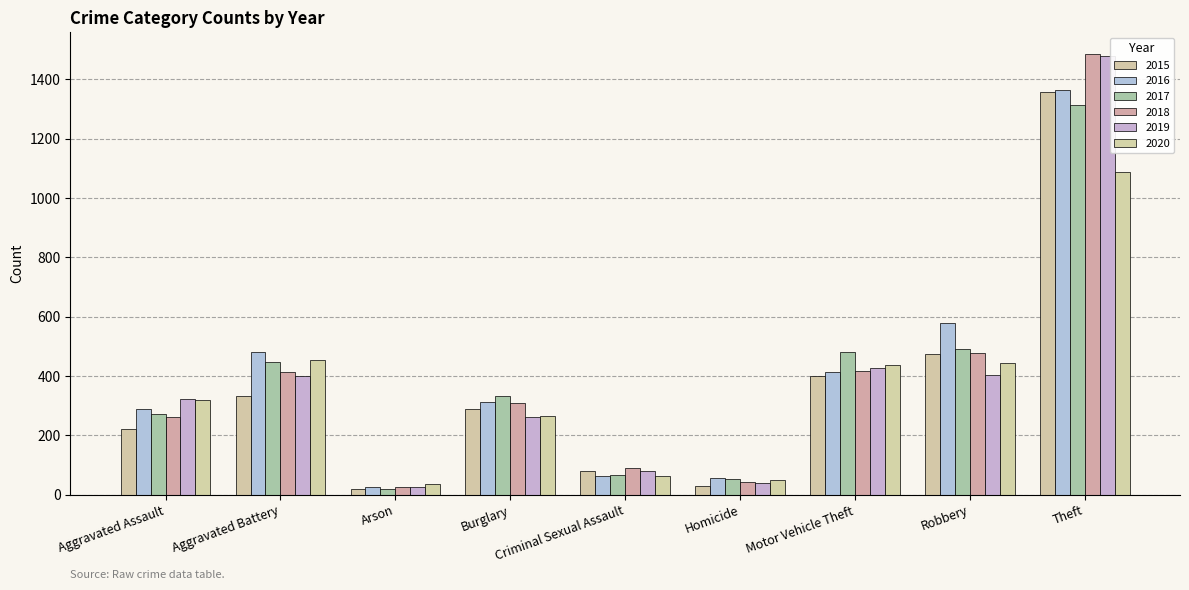

What is the label of the 7th bar from the left?

Motor Vehicle Theft